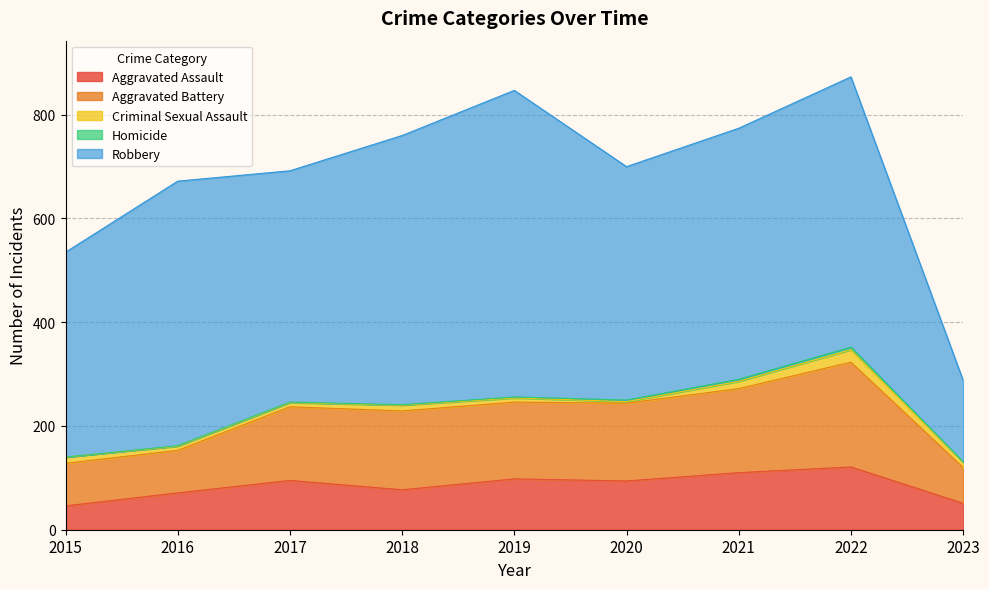

Which category has the lowest value across all series?

2015